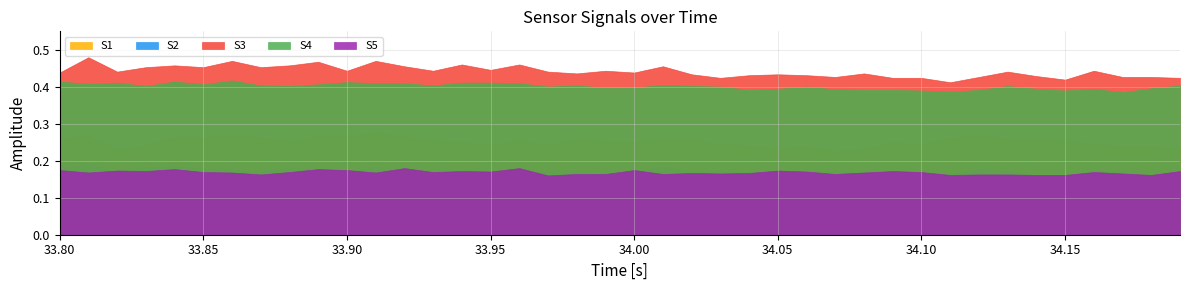

True or false: S1 and S3 intersect in this chart.

False